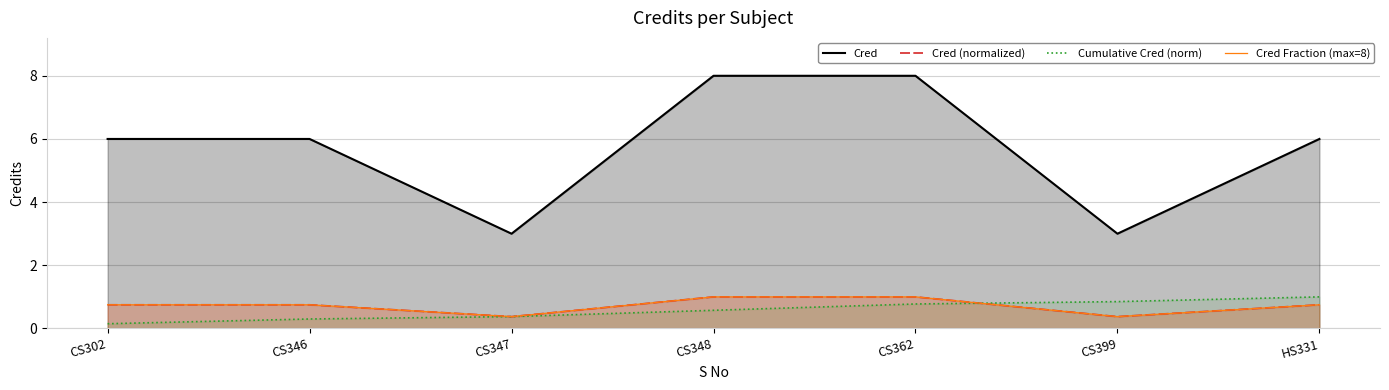

How many times do Cumulative Cred (norm) and Cred Fraction (max=8) cross each other?

1